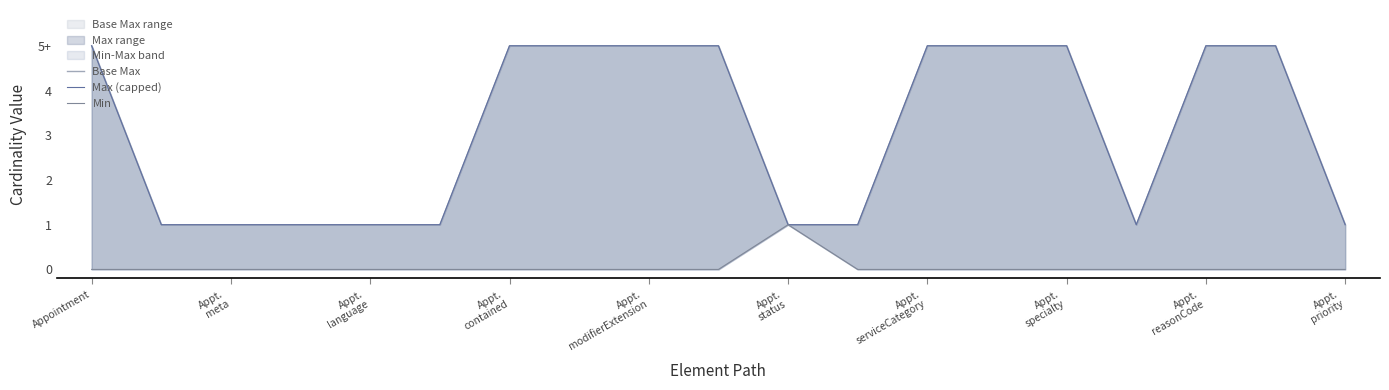

Which category has the highest value across all series?

Appointment